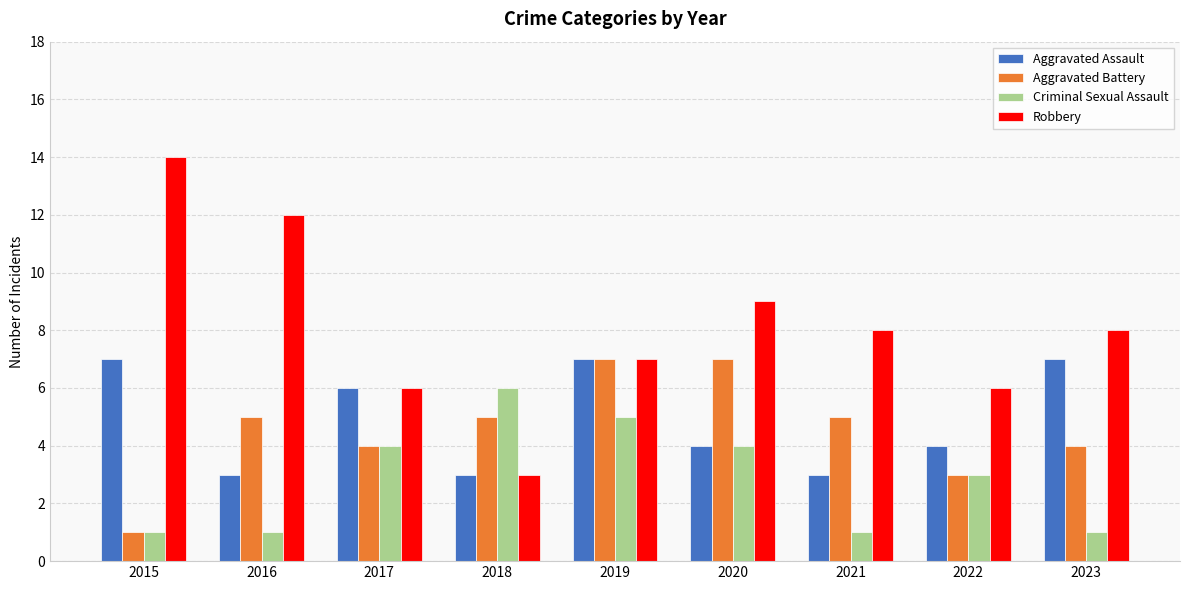

What value does the Aggravated Battery series have at 2022?

3